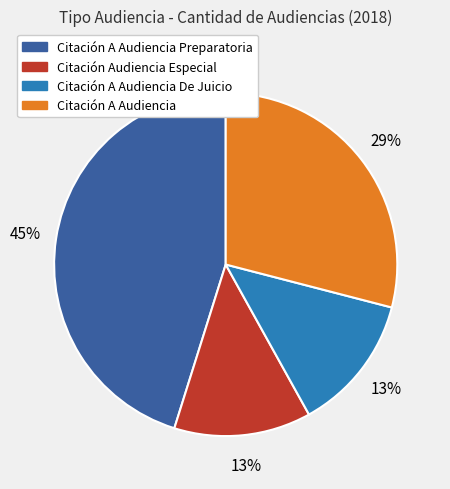

To the nearest percent, what portion does Citación Audiencia Especial represent?

13%